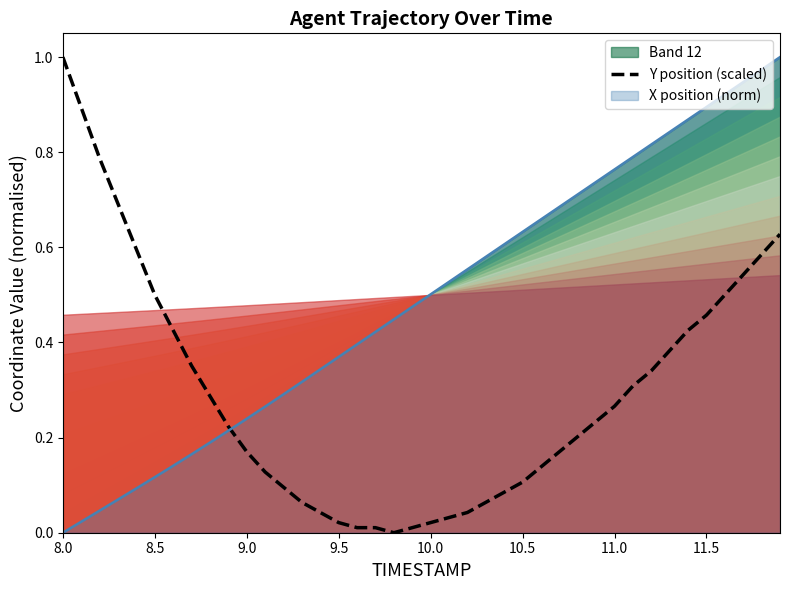

Is it true that Band 12 equals 0.5 at 10.0?

True